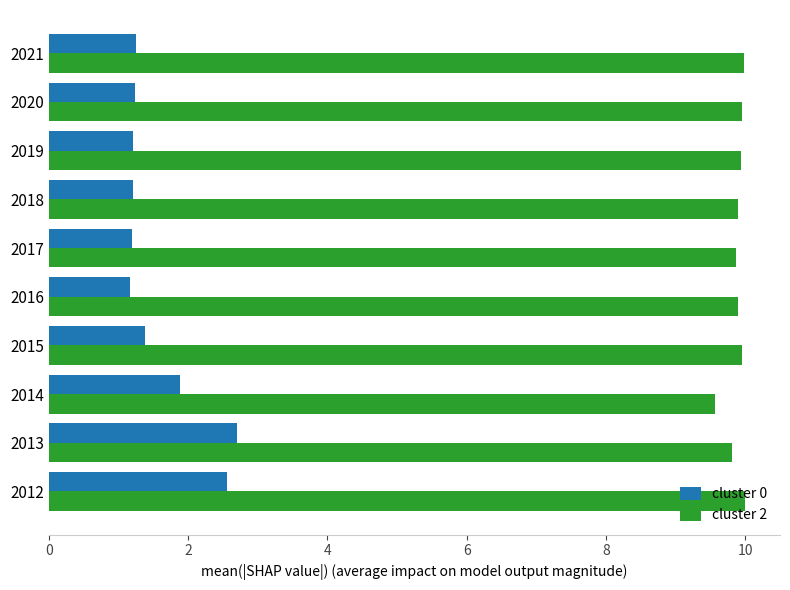

What is the difference between the maximum and minimum values in the cluster 2 series?

0.4